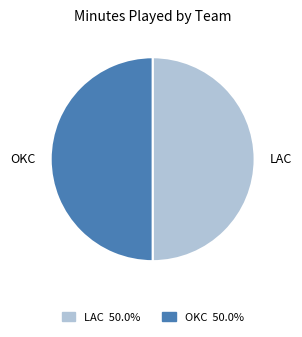

Approximately how many times larger is the value at LAC compared to OKC?

1.0